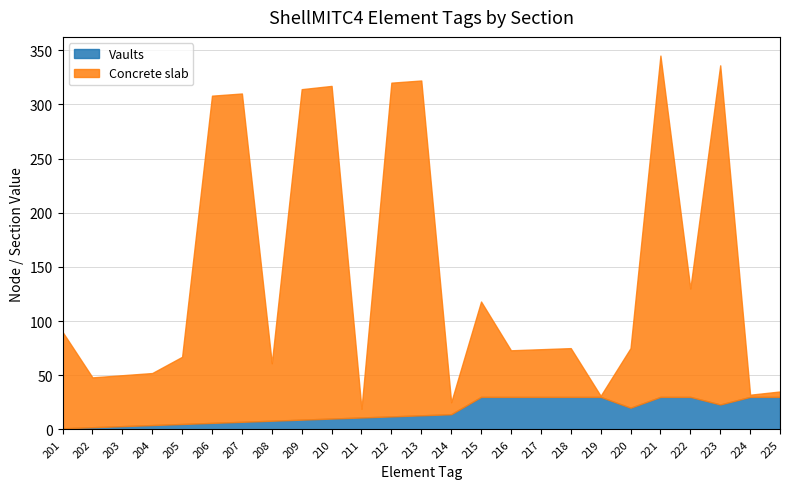

What is the total value across all series at 203?

50